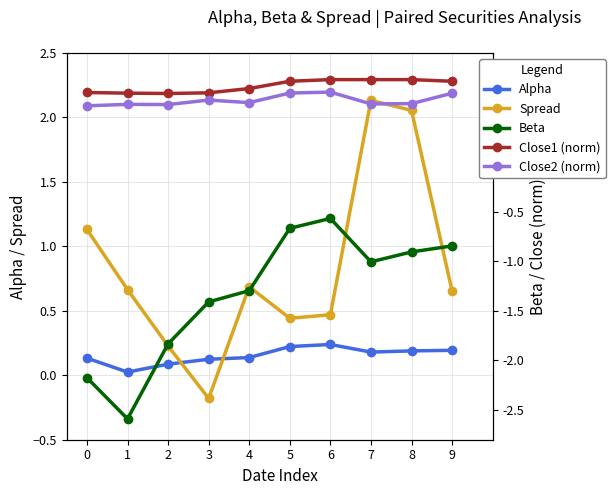

What is the difference between the highest and lowest values at 9?

1.7